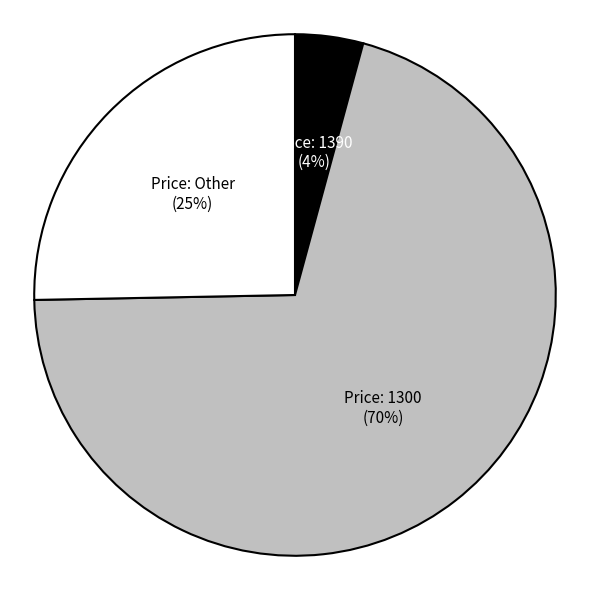

To the nearest percent, what portion does Price: 1390 represent?

4%